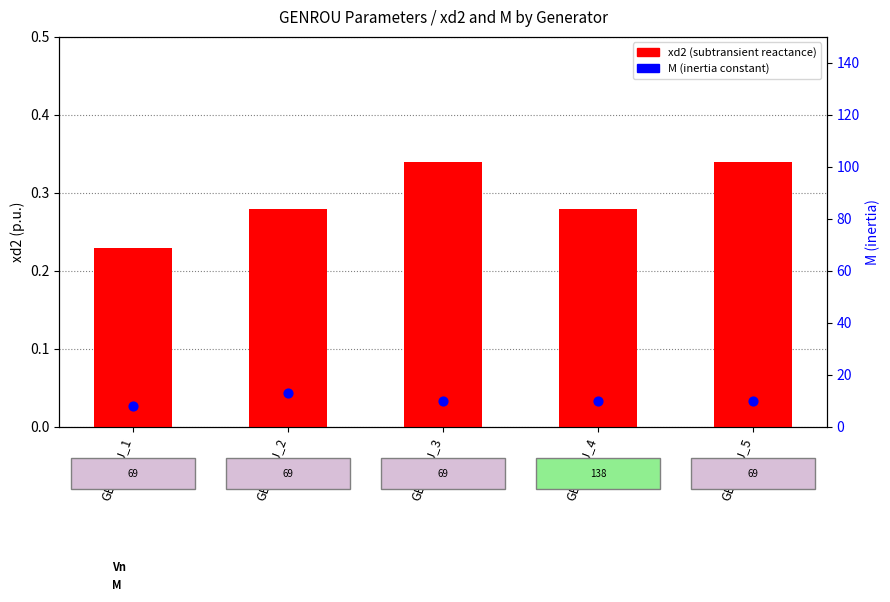

At how many categories does at least one series exceed 5?

5